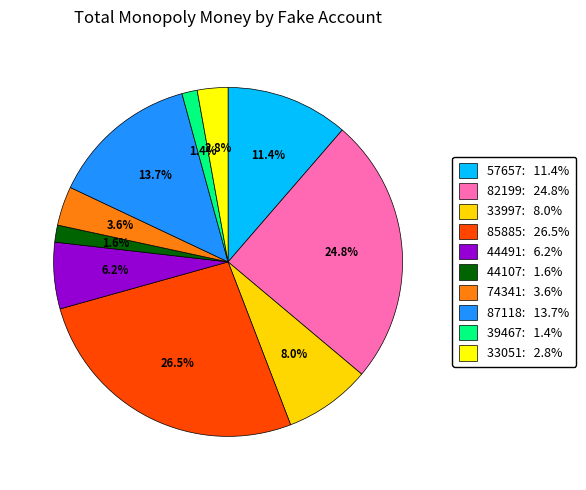

To the nearest percent, what is the difference between the 44107 and 85885 slice percentages?

25%